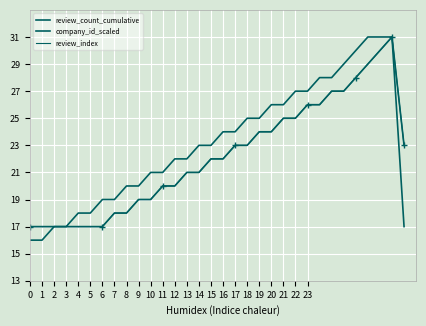

At which category is the sum across all series the highest?

30